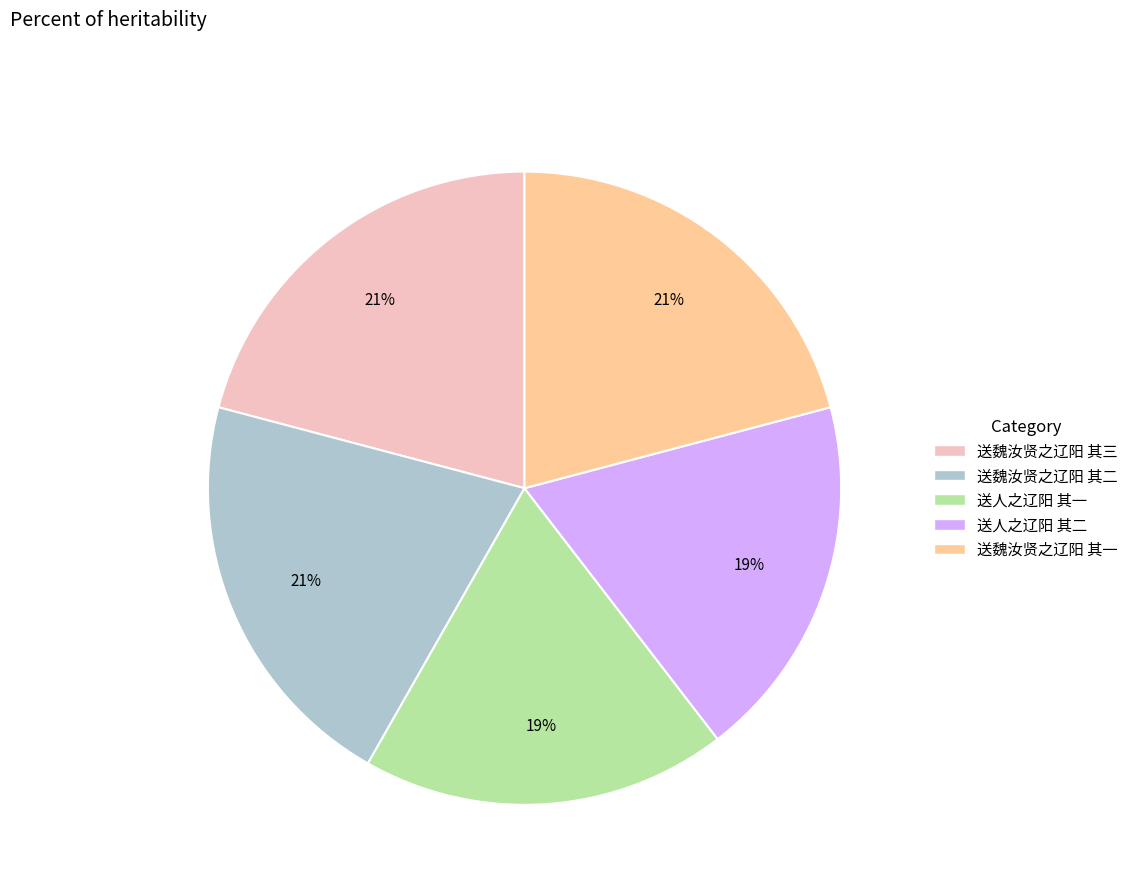

Combined, do 送魏汝贤之辽阳 其二 and 送魏汝贤之辽阳 其一 account for over 50%?

No